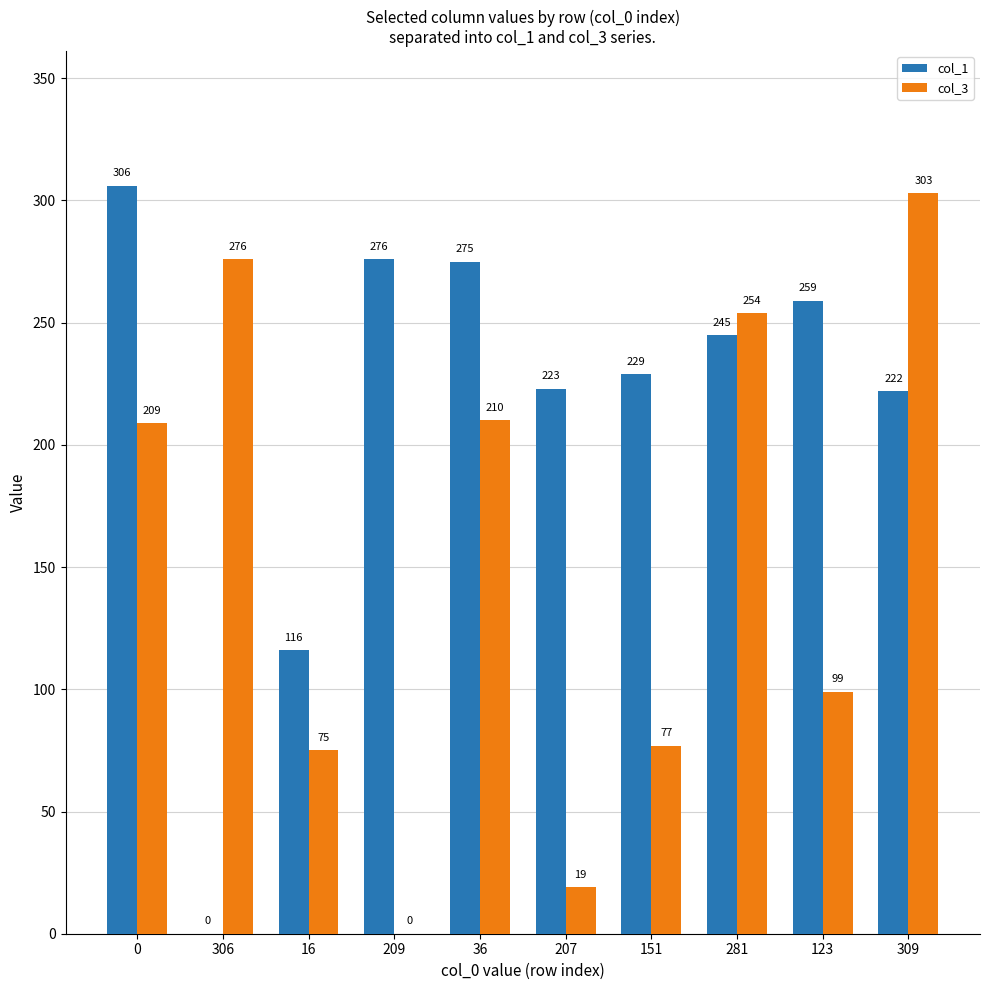

The value of col_1 at 123 is 259. True or false?

True